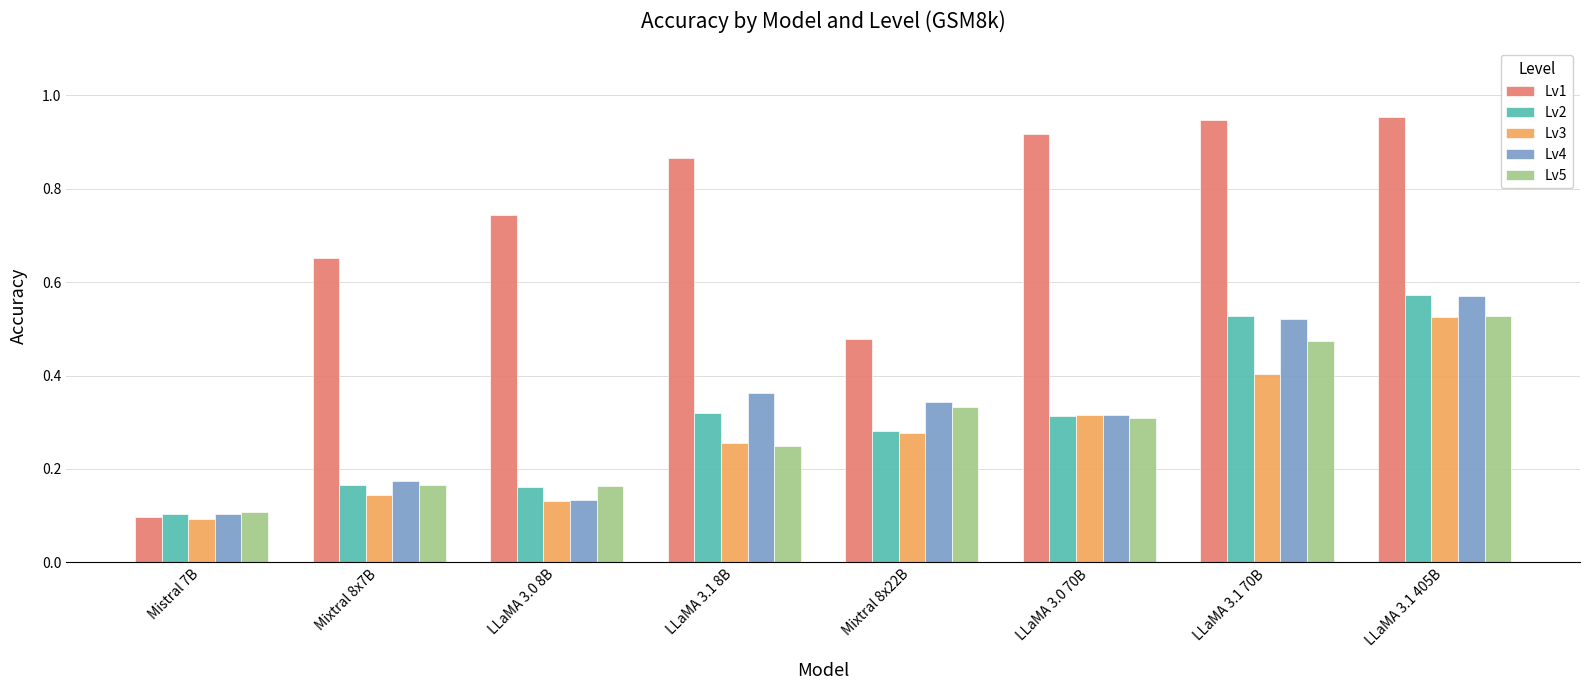

Which category has the lowest value across all series?

Mistral 7B